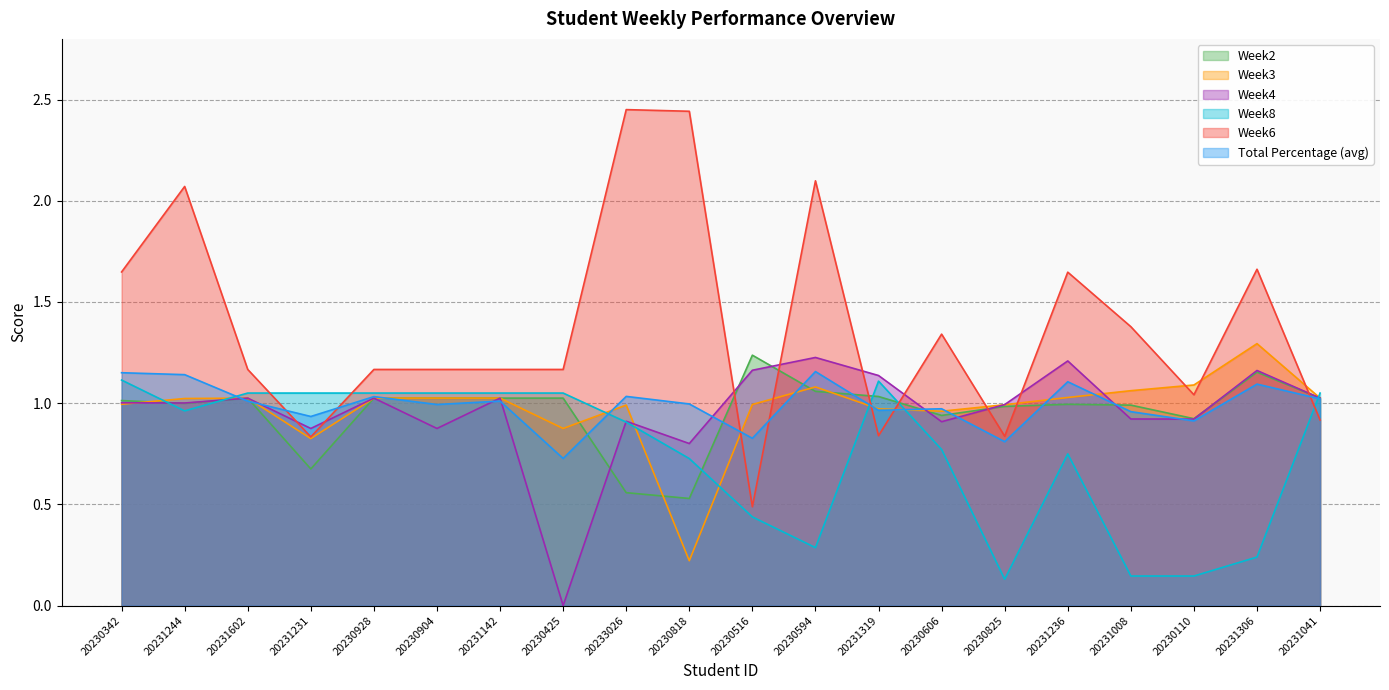

Rank the categories by Week8 value from lowest to highest.

20230825, 20230110, 20231008, 20231306, 20230594, 20230516, 20230818, 20231236, 20230606, 20233026, 20231244, 20231602, 20231231, 20230928, 20230904, 20231142, 20230425, 20231041, 20231319, 20230342